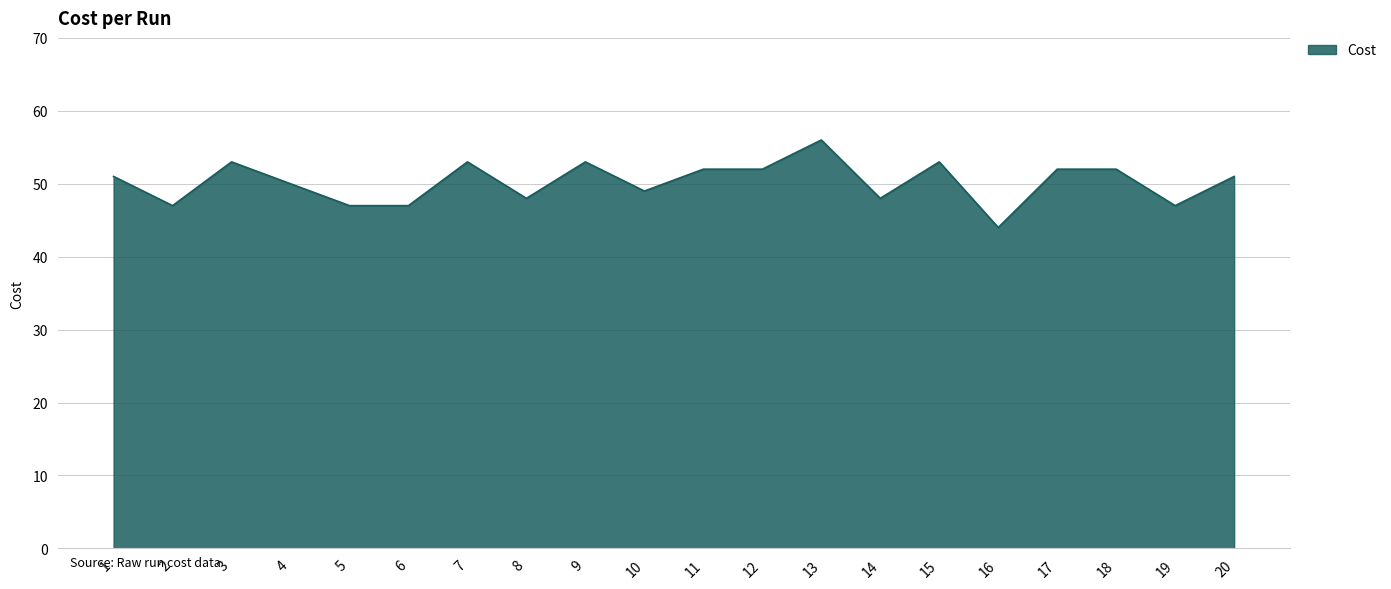

What is the greatest value displayed?

56